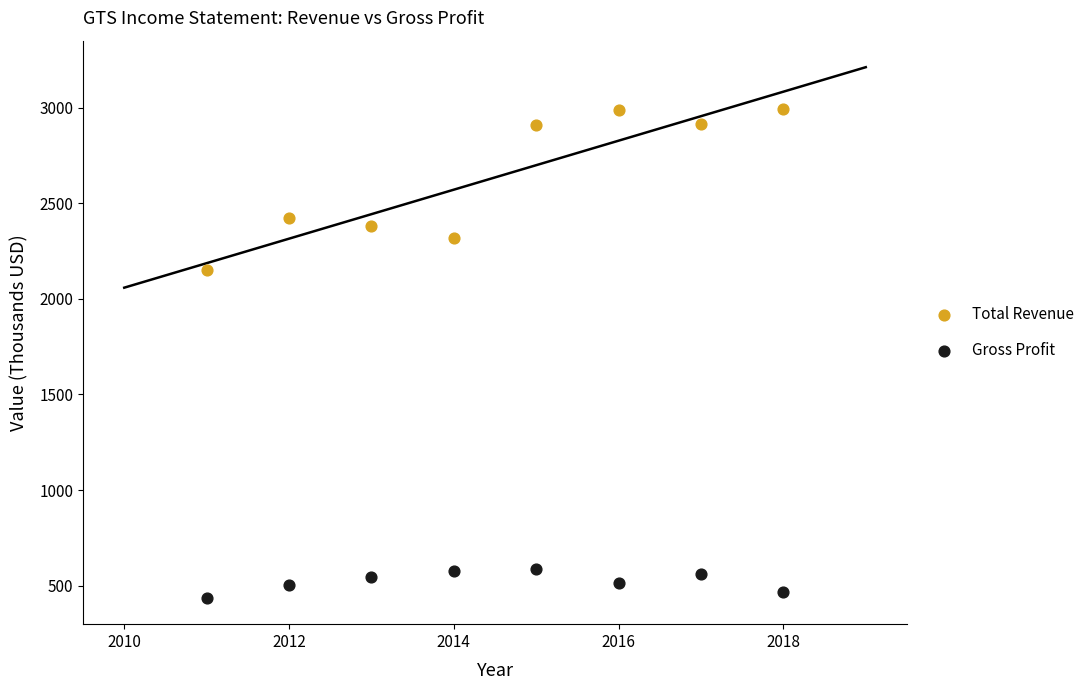

Which series has the widest spread of Y values?

Total Revenue